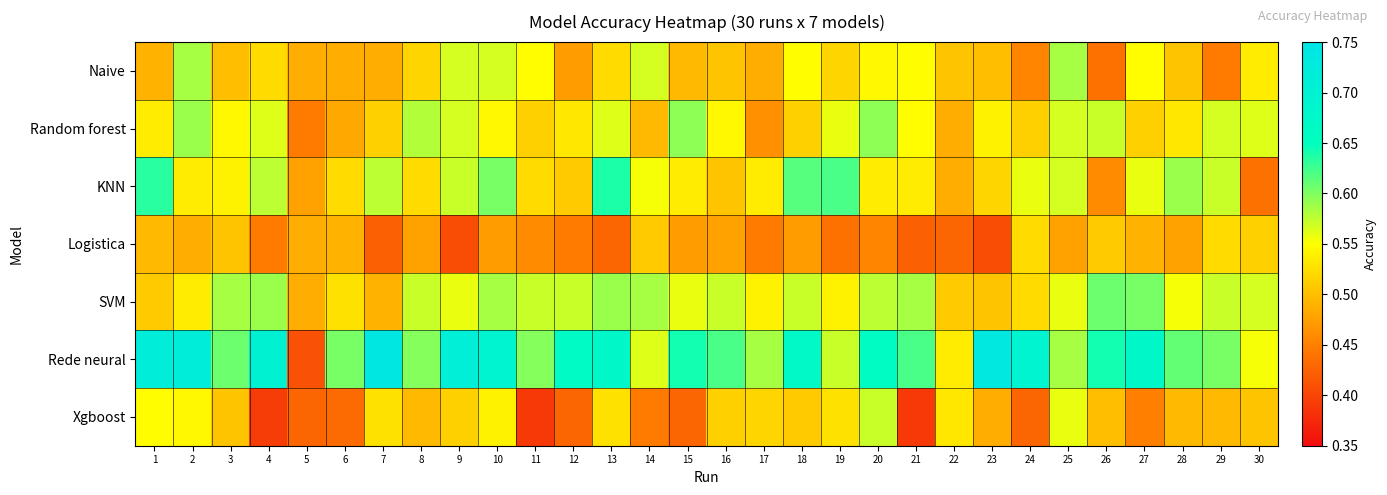

At which category does the chart reach its minimum across all series?

11